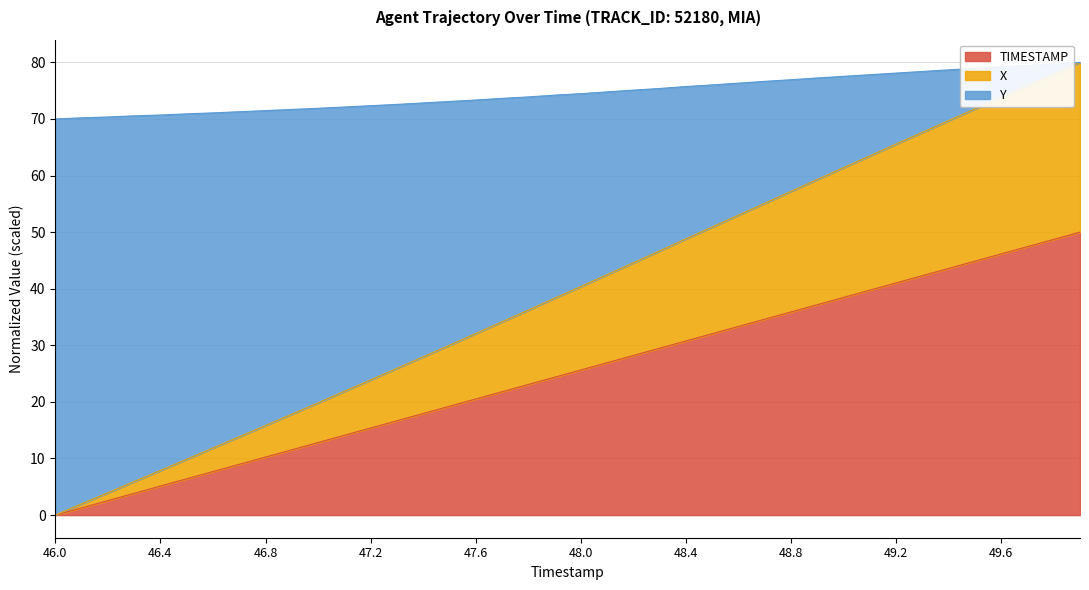

At how many categories does at least one series exceed 43?

40